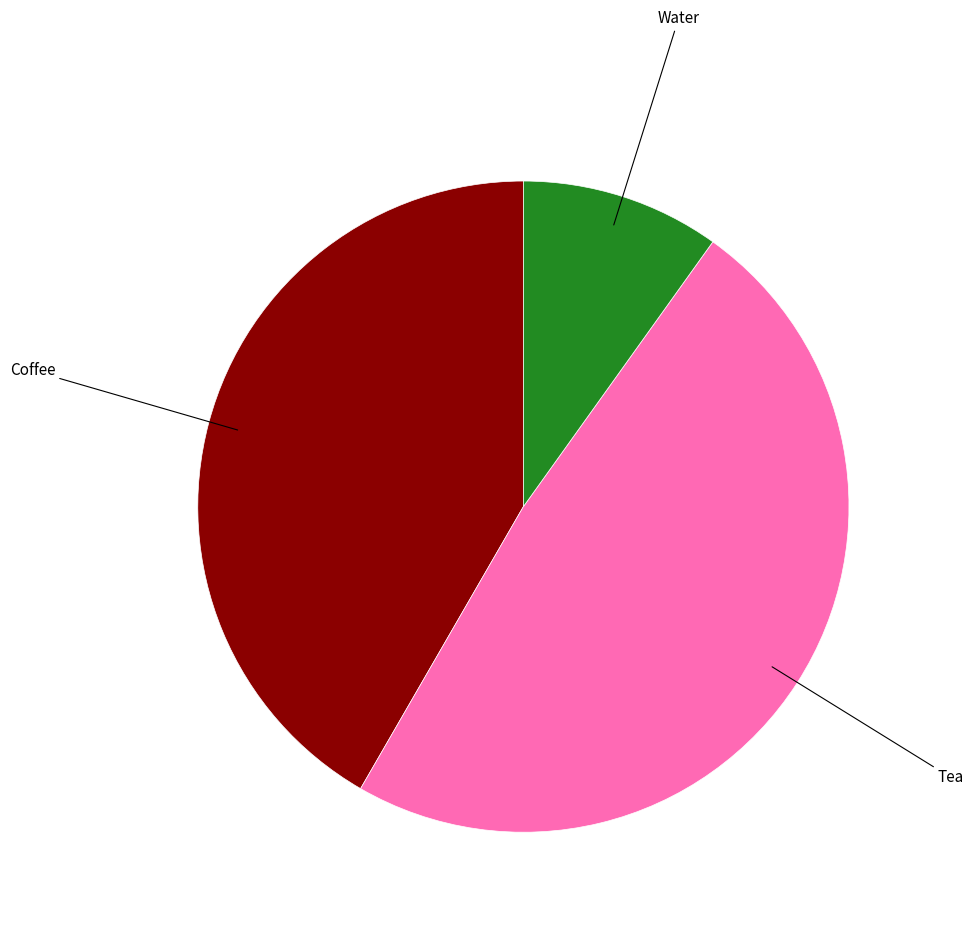

Is there a majority slice in this chart?

No